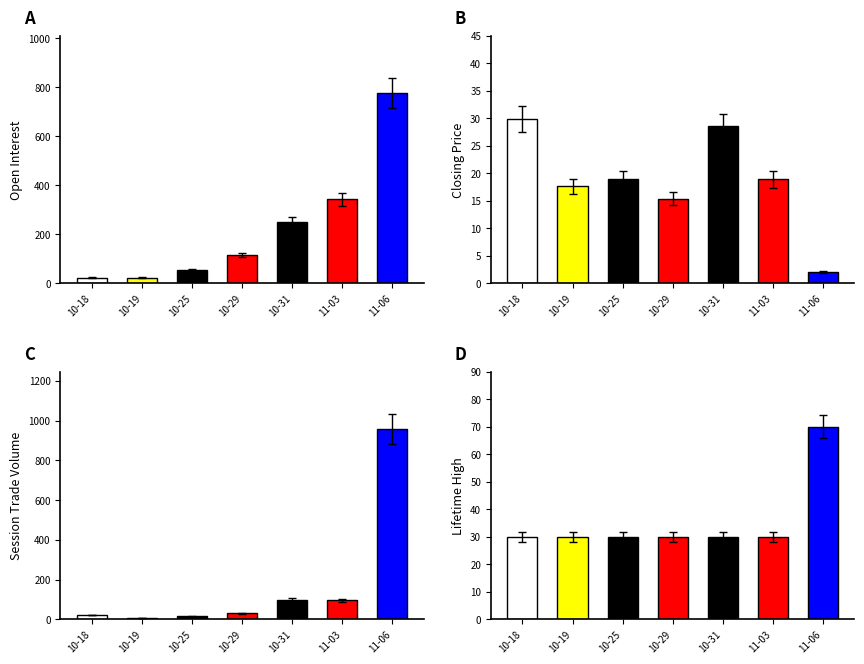

Which category has the highest value in the lifetime high series?

11-06